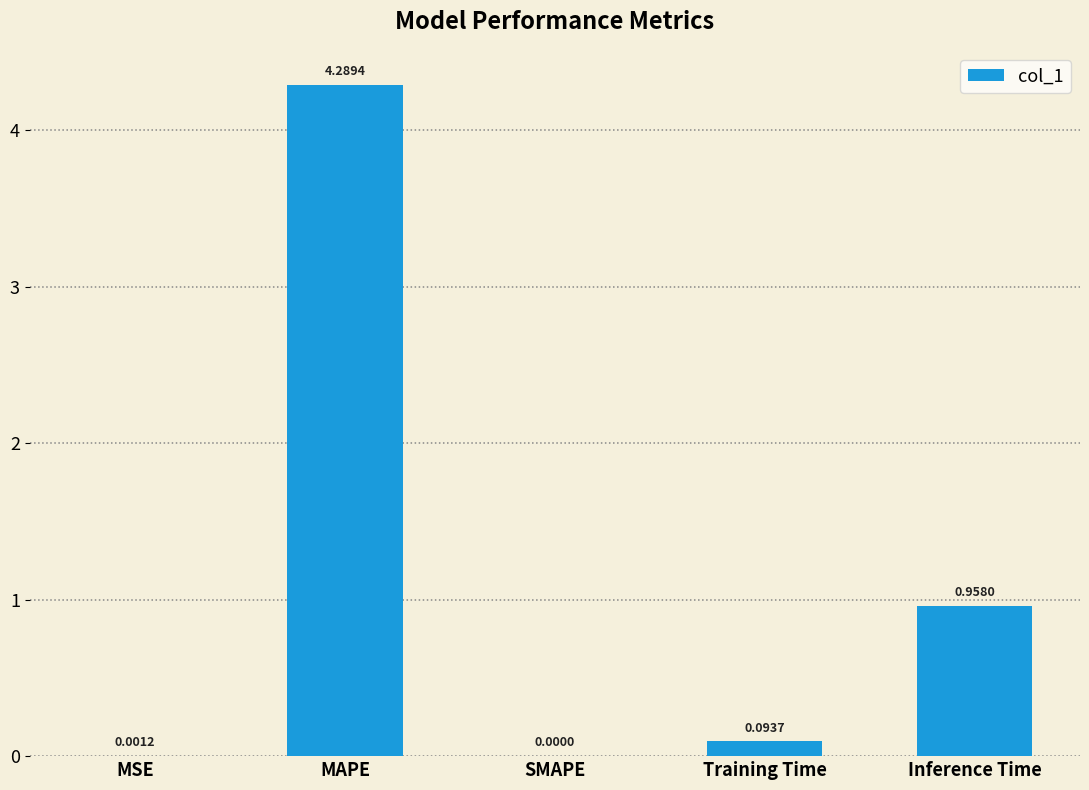

Where is the data nearest to the value 2?

Inference Time